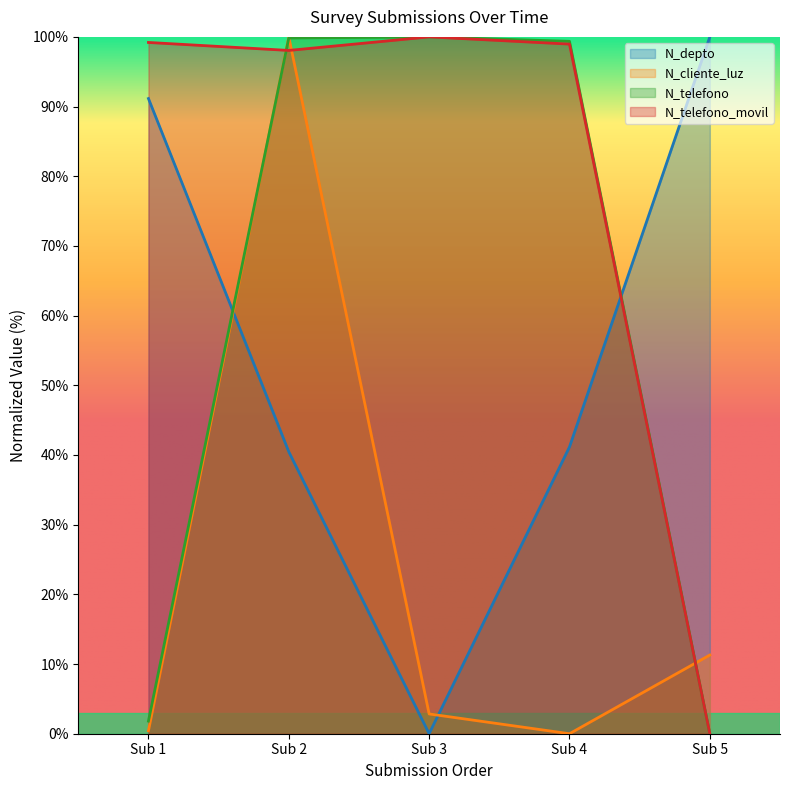

How many values in the N_cliente_luz series are below 2?

2